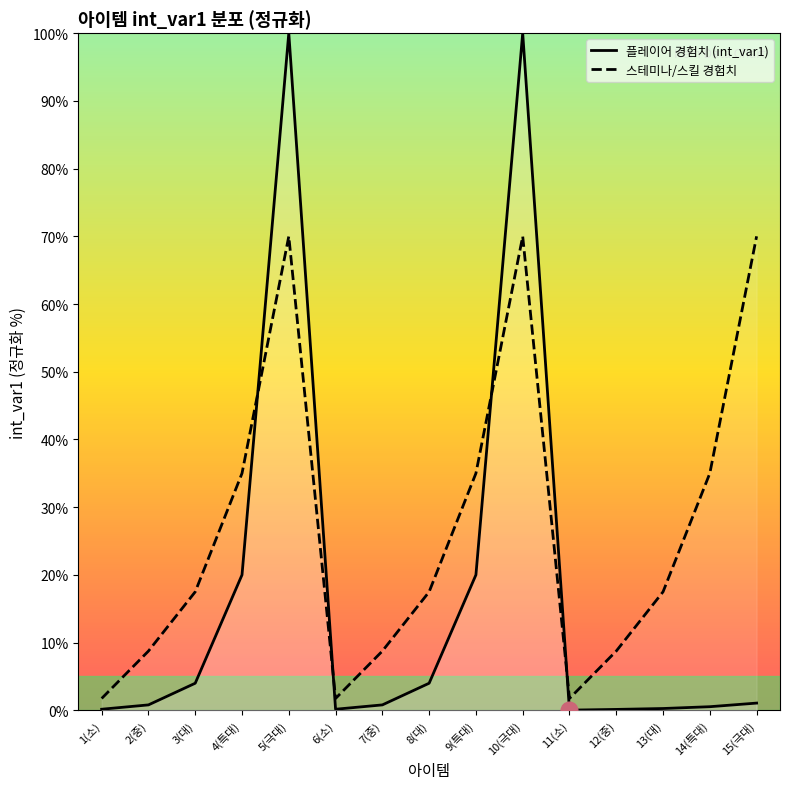

List the labels in order of 스테미나/스킬 경험치 value, smallest first.

1(소), 6(소), 11(소), 2(중), 7(중), 12(중), 3(대), 8(대), 13(대), 4(특대), 9(특대), 14(특대), 5(극대), 10(극대), 15(극대)